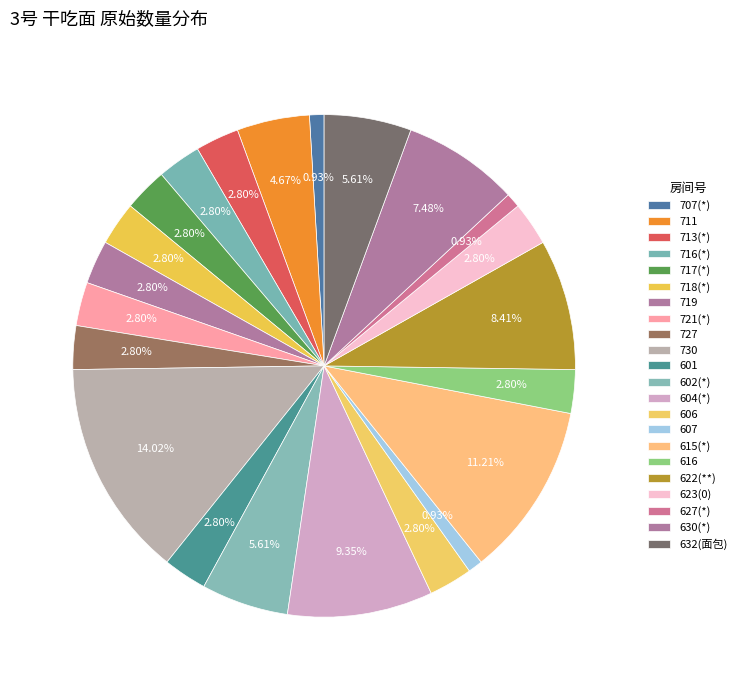

The 718(*) slice represents 17% of the pie. True or false?

False